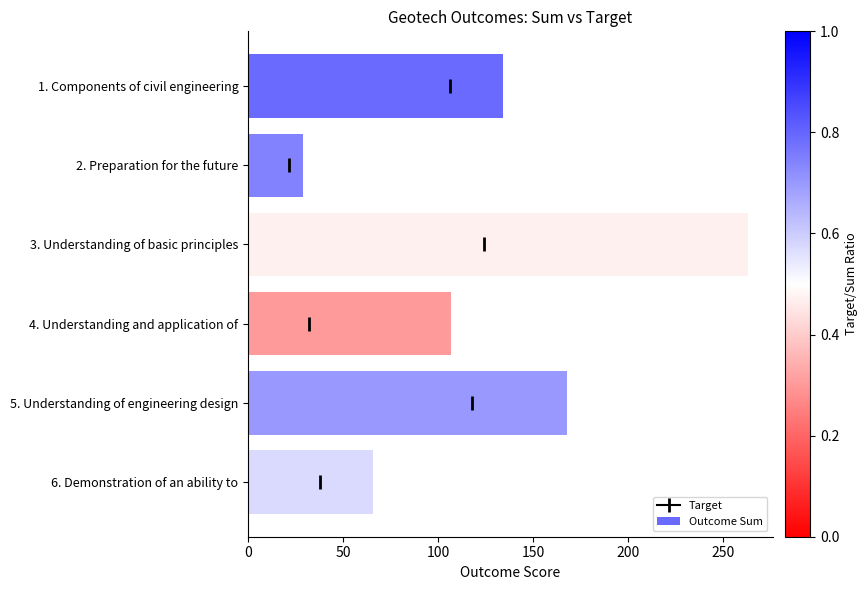

Reading top to bottom, extract all data points from this chart.

134	29	263	107	168	66